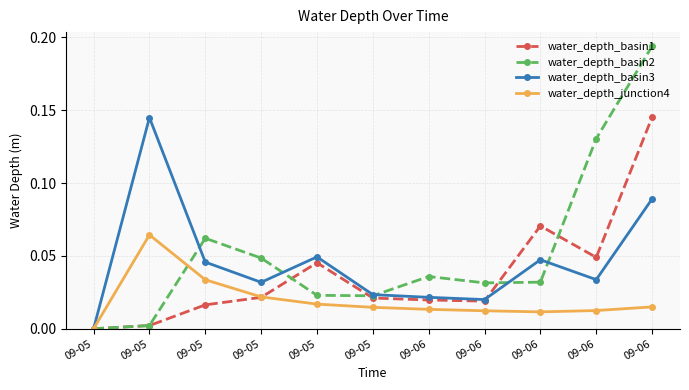

Which series changed the most between 09-06 and 09-06?

water_depth_basin1